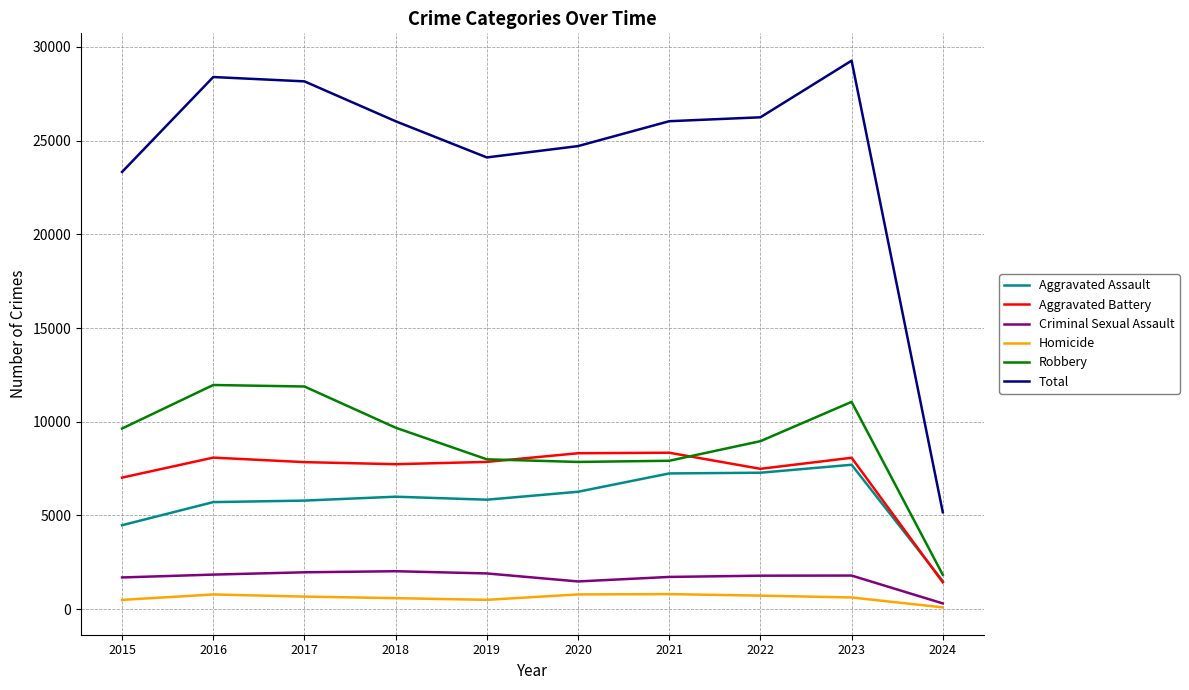

Which series has the widest spread of values?

Total